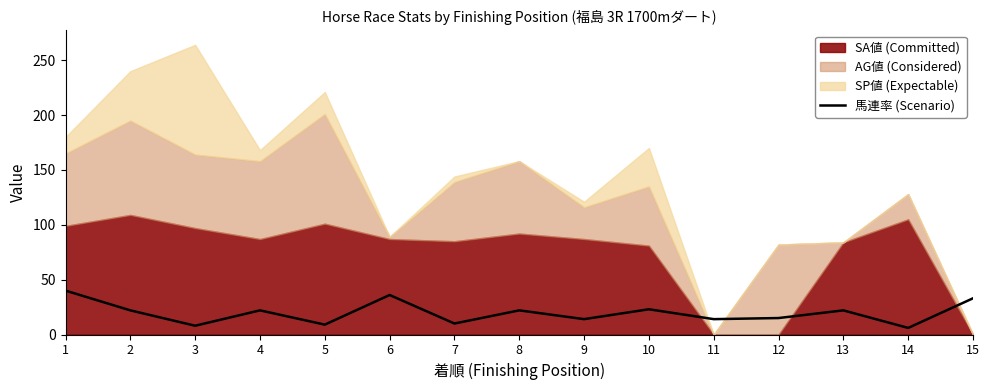

What is the highest value of the 馬連率 (Scenario) series?

40